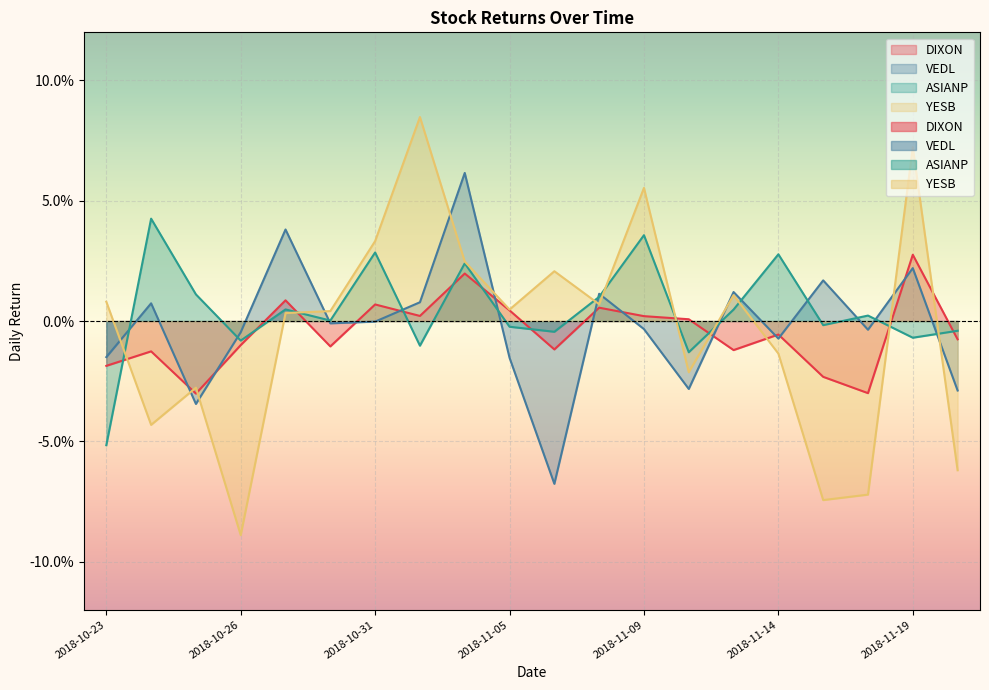

What is the greatest value displayed?

0.1